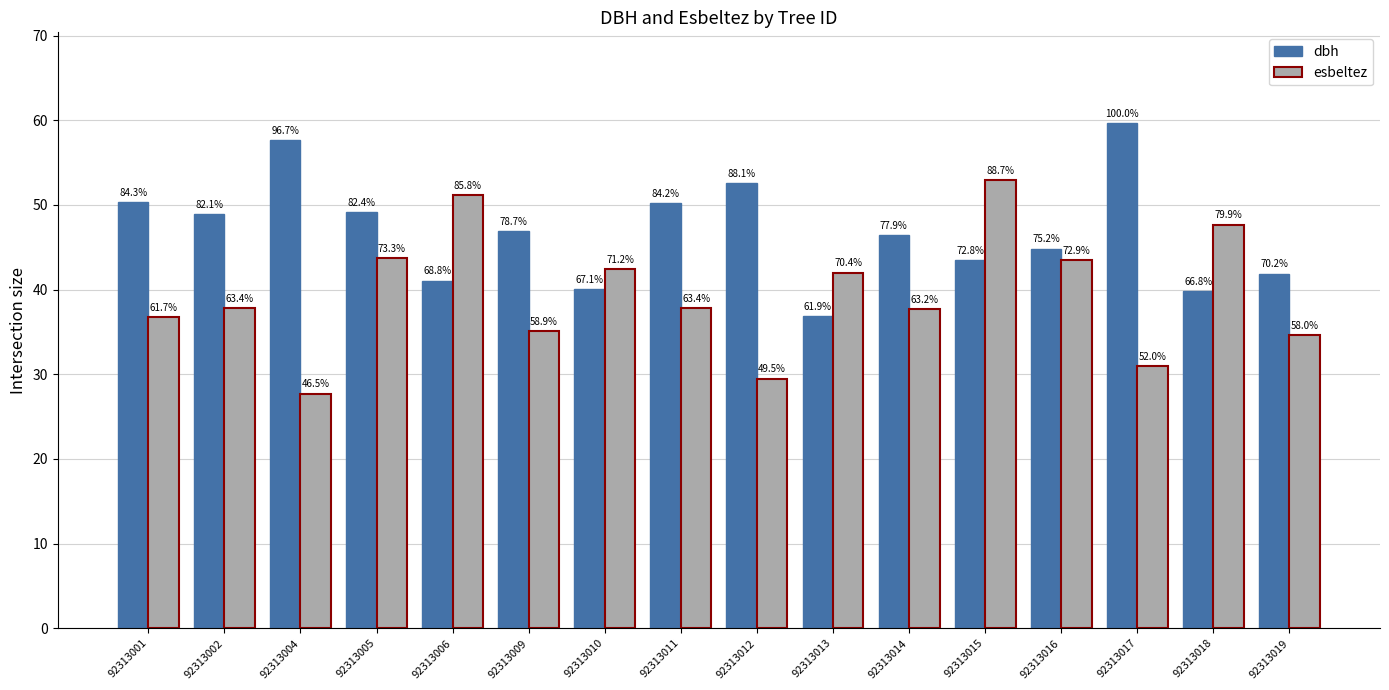

Does the chart contain stacked bars?

No